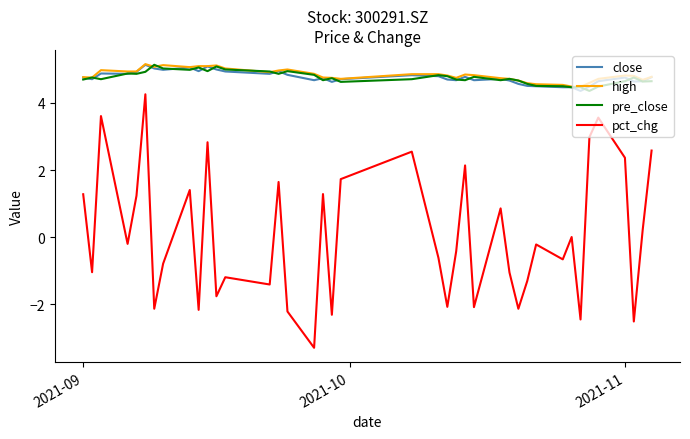

At how many categories does at least one series exceed 4?

40